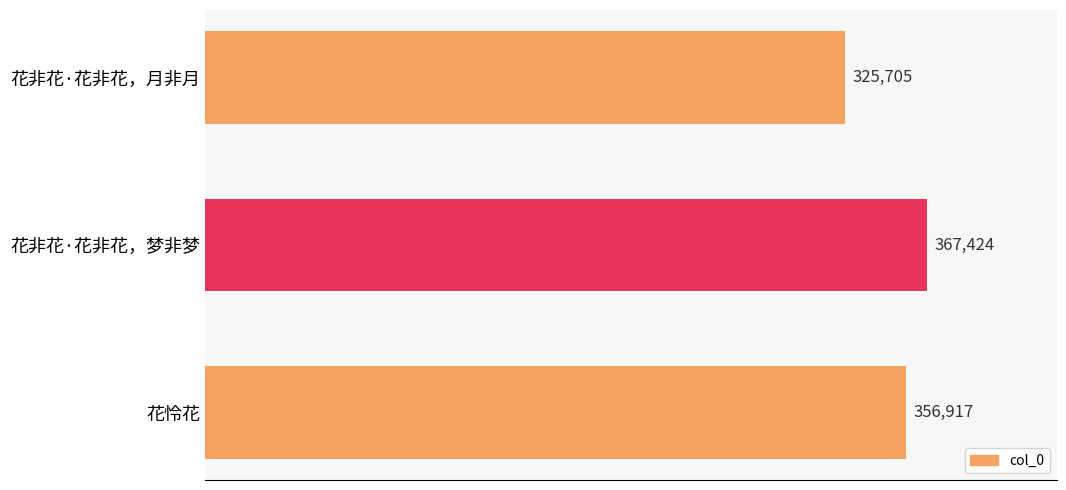

Is it true that the value at 花非花·花非花，梦非梦 is 367424?

True